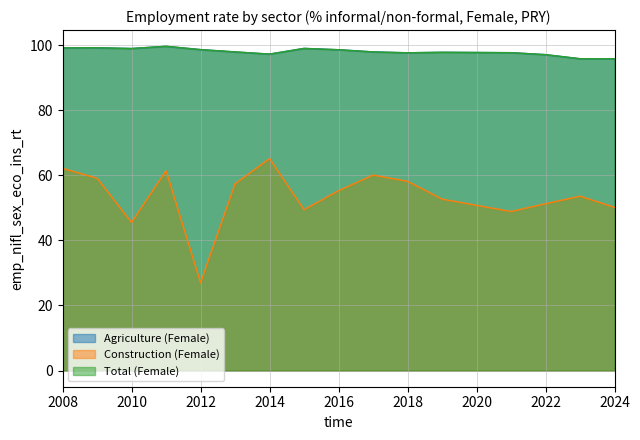

At how many categories does at least one series exceed 98?

7